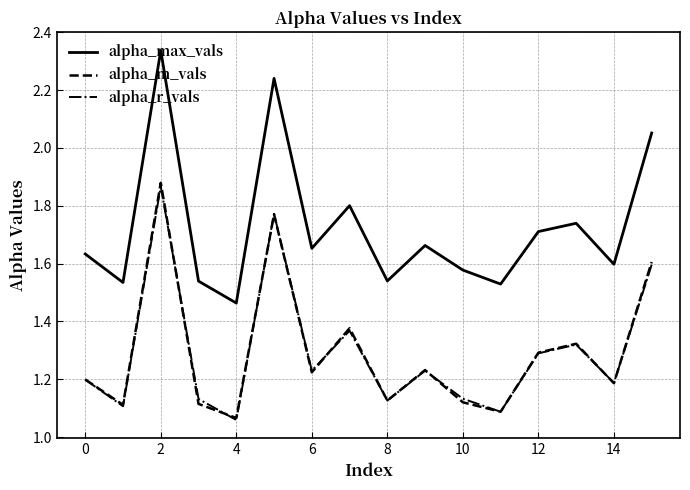

Which series has the largest total across all categories?

alpha_max_vals